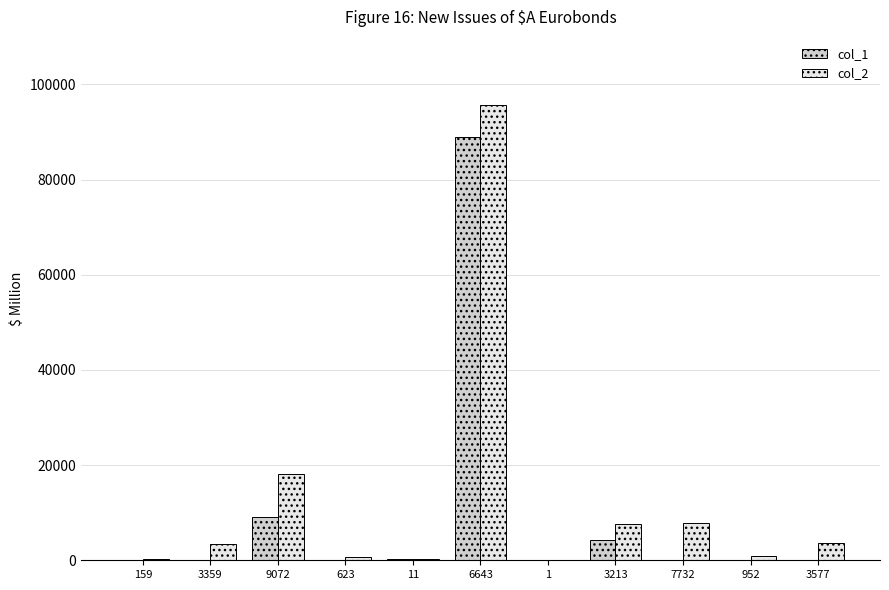

What is the greatest value displayed?

95585